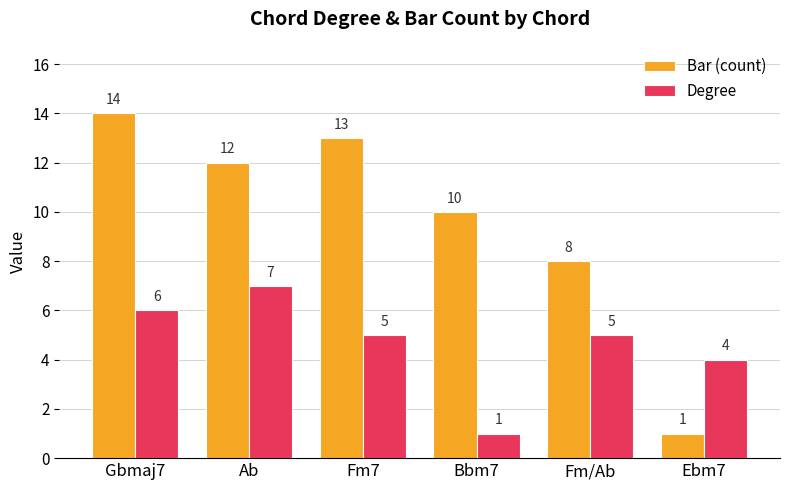

Read the Degree value at Bbm7.

1